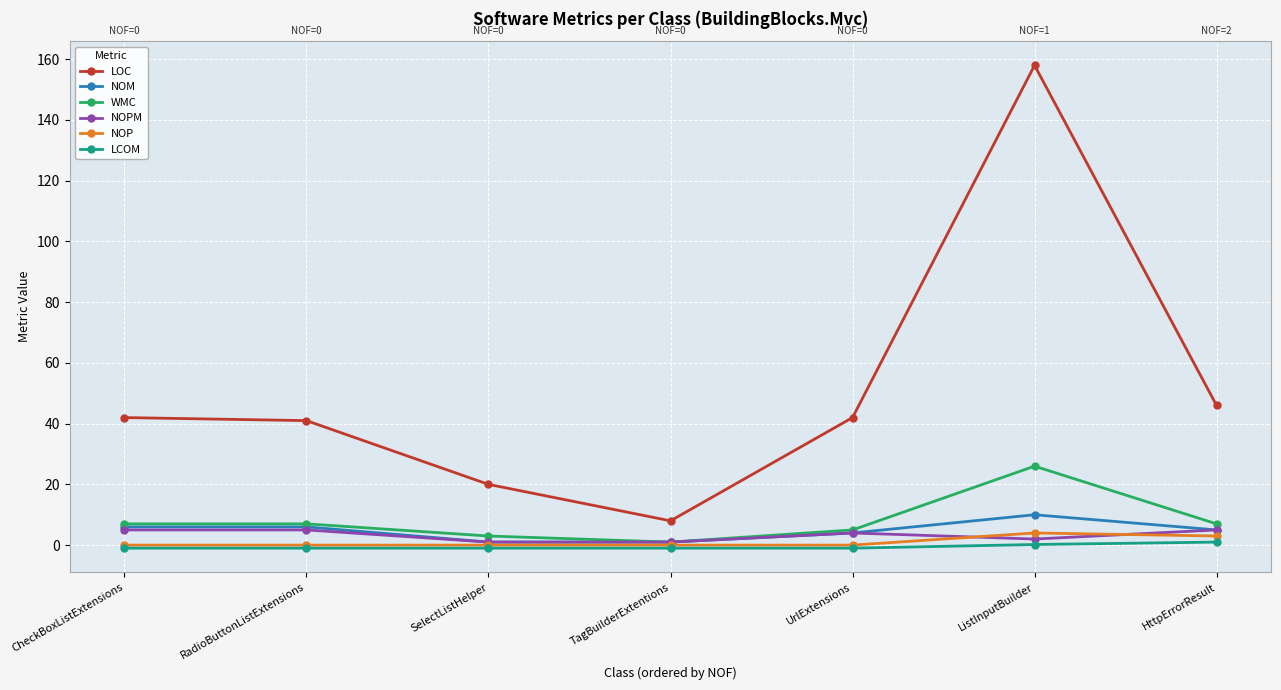

True or false: NOM and LOC intersect in this chart.

False